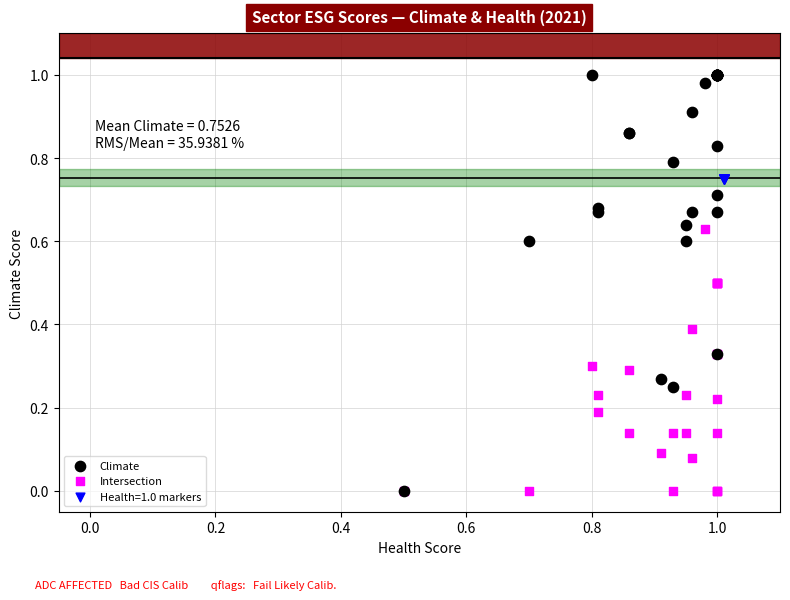

Which series reaches the maximum Y coordinate?

Climate